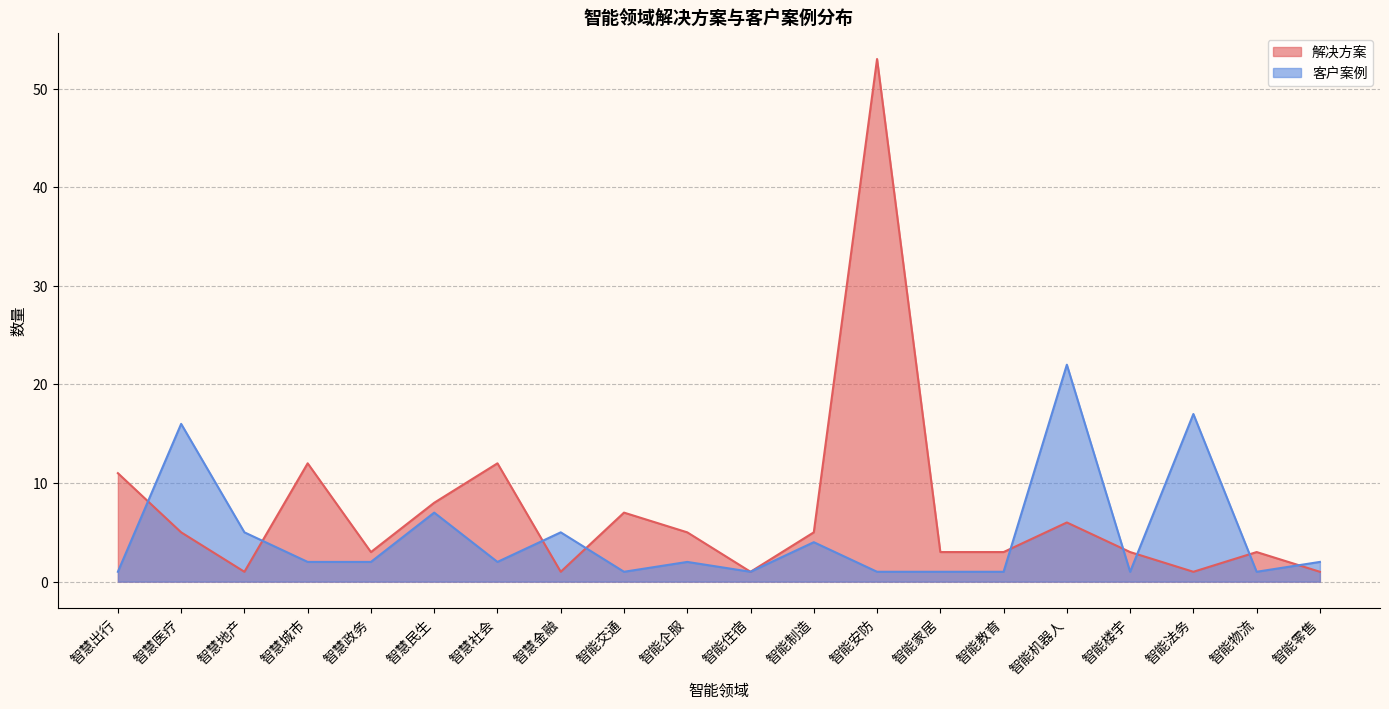

The value of 解决方案 at 智慧城市 is 18. True or false?

False